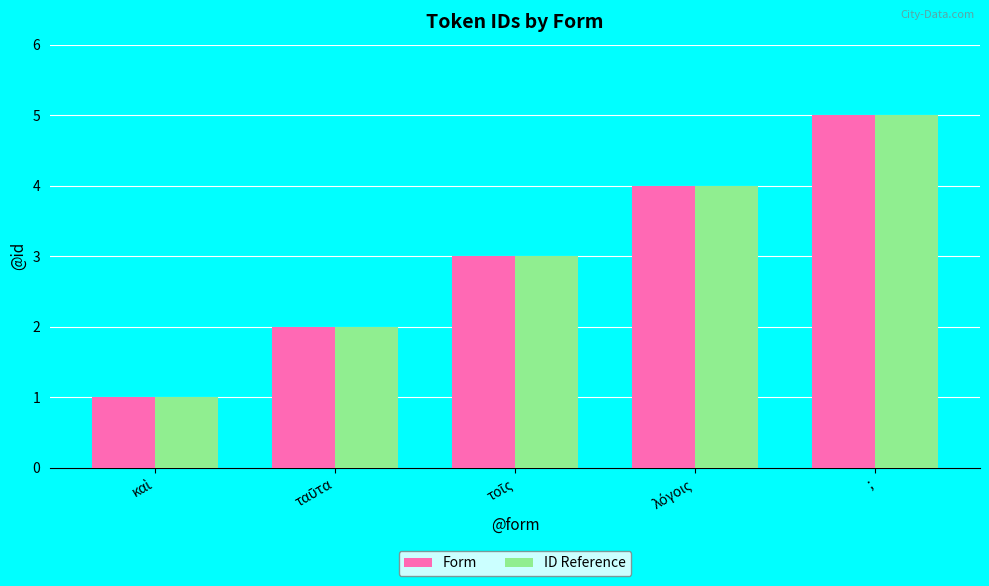

Count the Form values in the range 2 to 4.

3